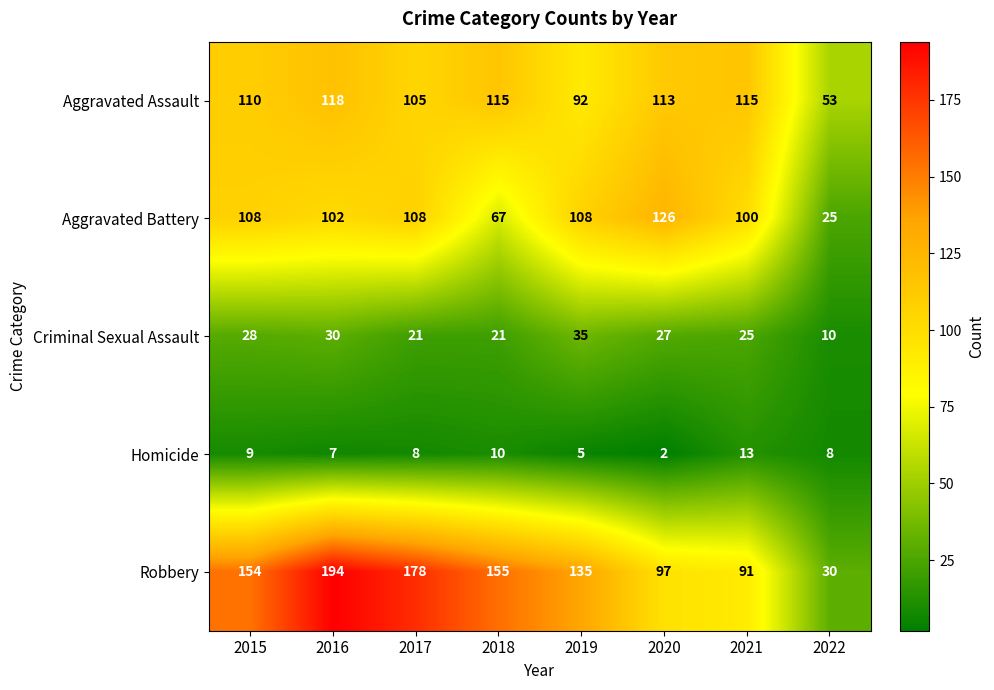

What is the highest value of the Robbery series?

194